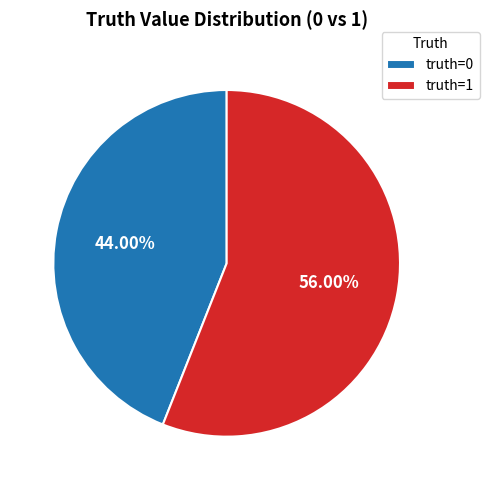

Approximately how many times larger is the value at truth=1 compared to truth=0?

1.3